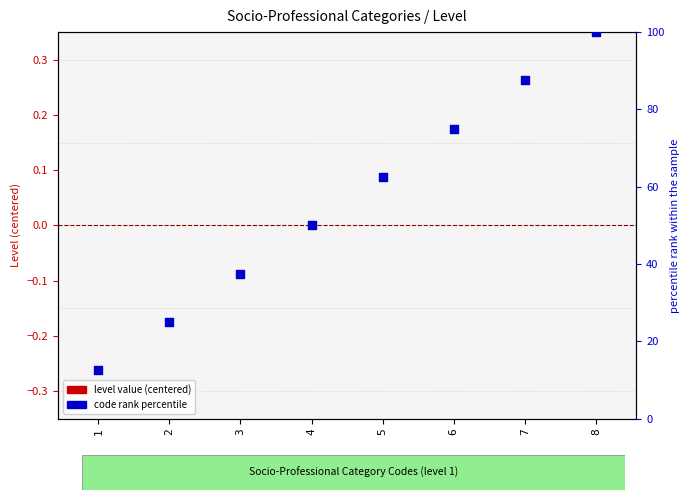

What are all the series names shown in the legend?

level value (centered), code rank percentile